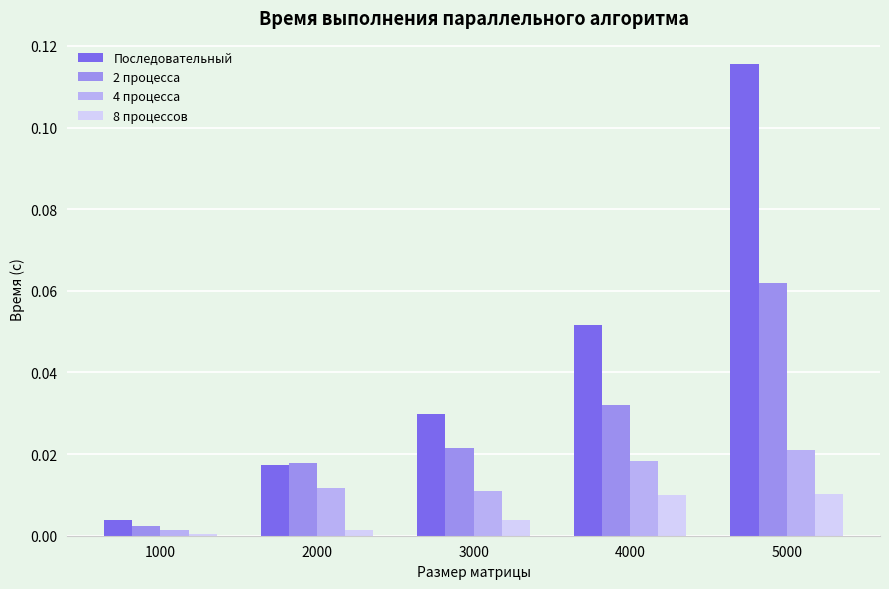

Which category has the highest value across all series?

5000